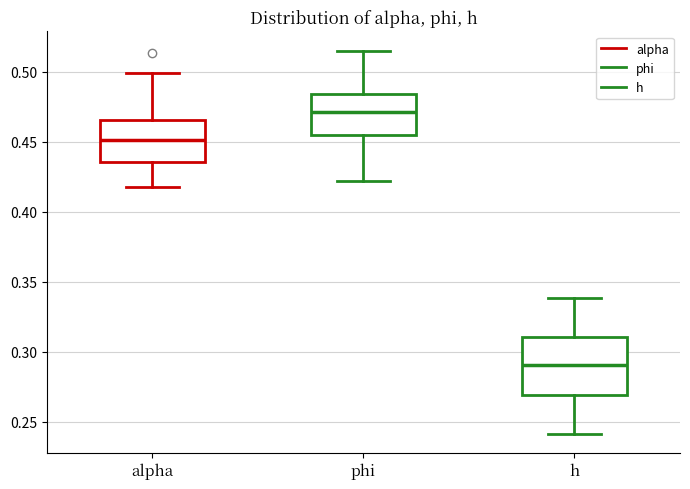

Where is the lower edge of the box for alpha on the y-axis? The values are not printed on the chart, so give them approximately, as read against the axis.

0.435